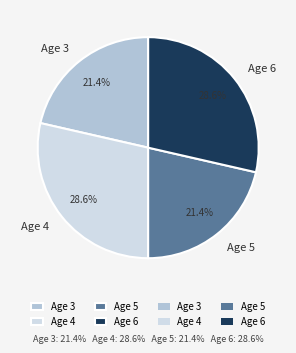

Which has a higher value, Age 6 or Age 5?

Age 6